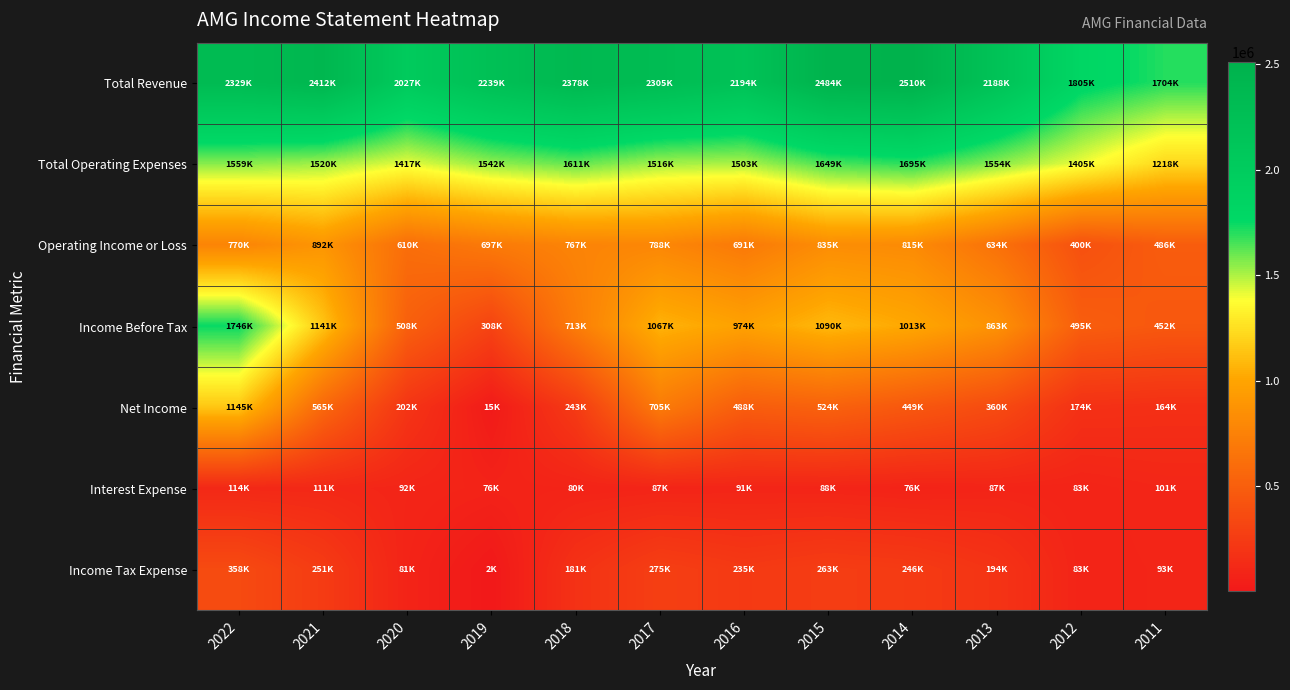

List the series in order of their peak value, lowest first.

Interest Expense, Income Tax Expense, Operating Income or Loss, Net Income, Total Operating Expenses, Income Before Tax, Total Revenue